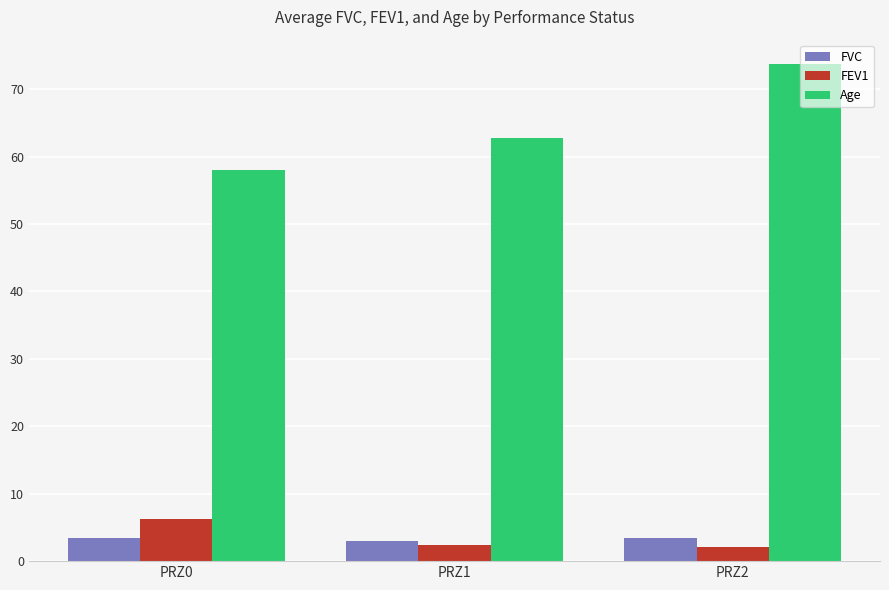

At PRZ0, list the series in order from largest to smallest.

Age, FEV1, FVC